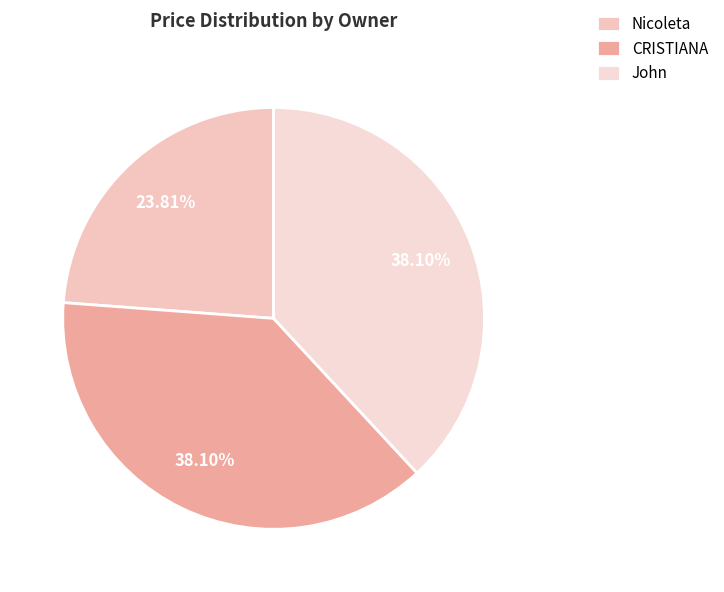

Is it true that Nicoleta is 24% of the pie?

True